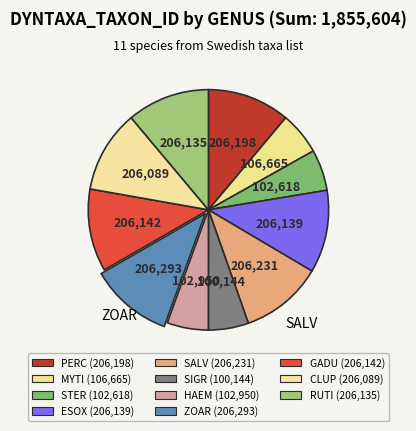

How many segments does this pie chart have?

11